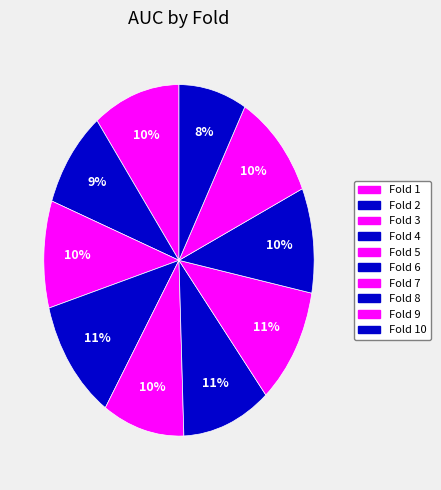

Does any single category account for the majority?

No